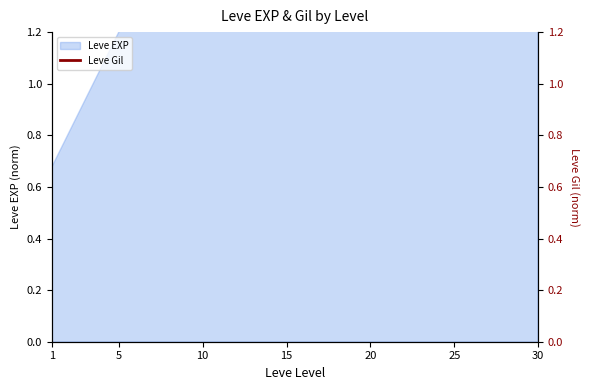

What is the sum of all values?

96.0